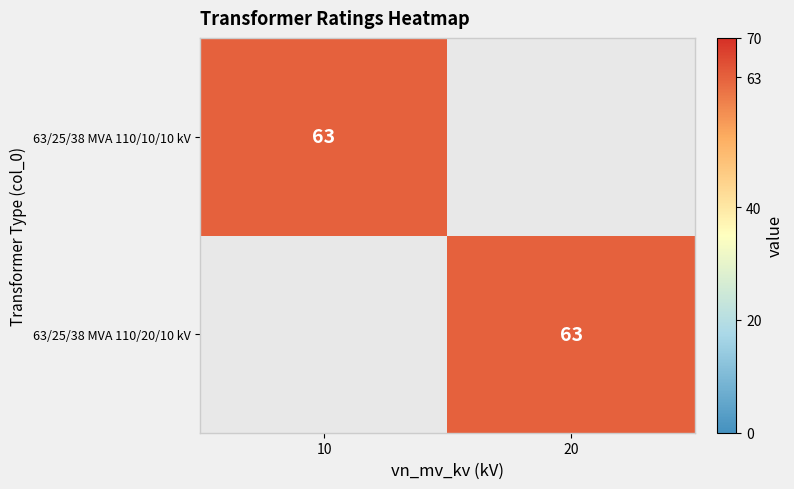

At how many categories does at least one series exceed 32?

2